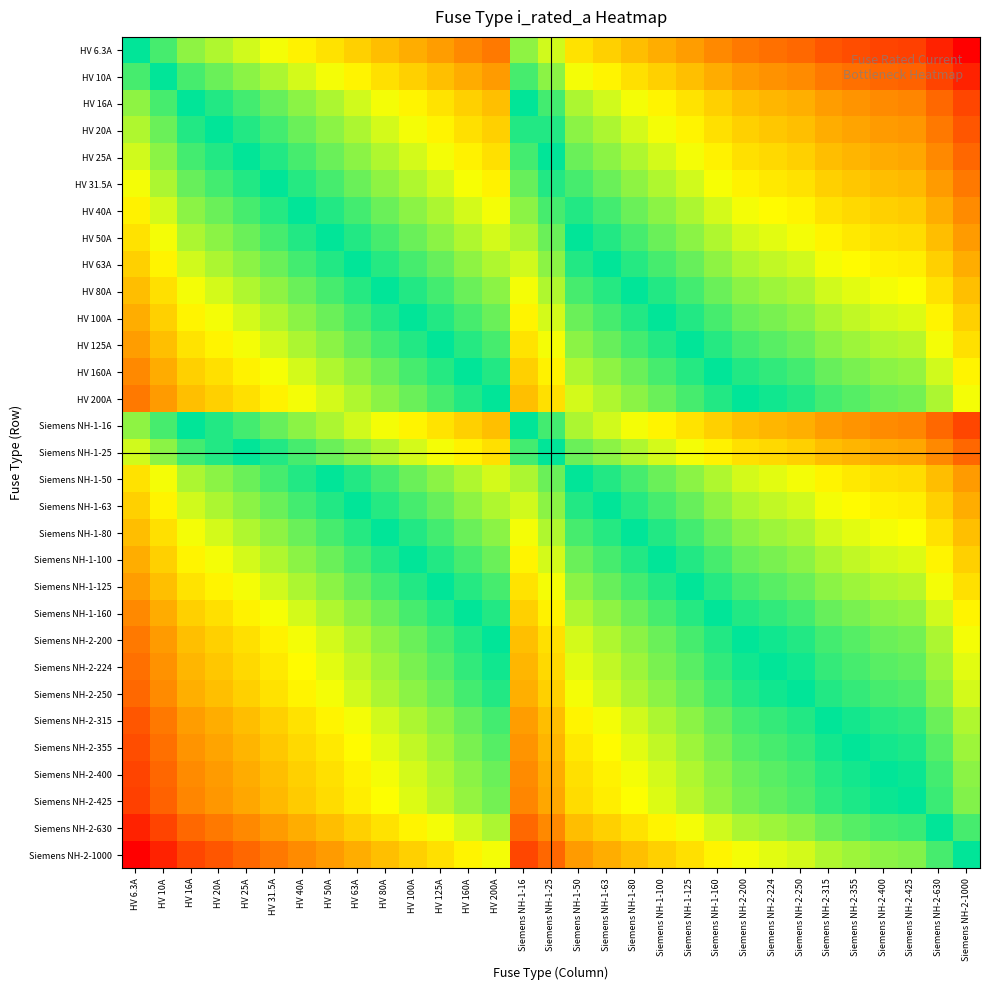

Reading left to right, transcribe all the data shown in this chart.

HV 6.3A: HV 6.3A=0.0	HV 10A=-0.2	HV 16A=-0.4	HV 20A=-0.5	HV 25A=-0.6	HV 31.5A=-0.7	HV 40A=-0.8	HV 50A=-0.9	HV 63A=-1.0	HV 80A=-1.1	HV 100A=-1.2	HV 125A=-1.3	HV 160A=-1.4	HV 200A=-1.5	Siemens NH-1-16=-0.4	Siemens NH-1-25=-0.6	Siemens NH-1-50=-0.9	Siemens NH-1-63=-1.0	Siemens NH-1-80=-1.1	Siemens NH-1-100=-1.2	Siemens NH-1-125=-1.3	Siemens NH-1-160=-1.4	Siemens NH-2-200=-1.5	Siemens NH-2-224=-1.6	Siemens NH-2-250=-1.6	Siemens NH-2-315=-1.7	Siemens NH-2-355=-1.8	Siemens NH-2-400=-1.8	Siemens NH-2-425=-1.8	Siemens NH-2-630=-2.0	Siemens NH-2-1000=-2.2
HV 10A: HV 6.3A=0.2	HV 10A=0.0	HV 16A=-0.2	HV 20A=-0.3	HV 25A=-0.4	HV 31.5A=-0.5	HV 40A=-0.6	HV 50A=-0.7	HV 63A=-0.8	HV 80A=-0.9	HV 100A=-1.0	HV 125A=-1.1	HV 160A=-1.2	HV 200A=-1.3	Siemens NH-1-16=-0.2	Siemens NH-1-25=-0.4	Siemens NH-1-50=-0.7	Siemens NH-1-63=-0.8	Siemens NH-1-80=-0.9	Siemens NH-1-100=-1.0	Siemens NH-1-125=-1.1	Siemens NH-1-160=-1.2	Siemens NH-2-200=-1.3	Siemens NH-2-224=-1.4	Siemens NH-2-250=-1.4	Siemens NH-2-315=-1.5	Siemens NH-2-355=-1.6	Siemens NH-2-400=-1.6	Siemens NH-2-425=-1.6	Siemens NH-2-630=-1.8	Siemens NH-2-1000=-2.0
HV 16A: HV 6.3A=0.4	HV 10A=0.2	HV 16A=0.0	HV 20A=-0.1	HV 25A=-0.2	HV 31.5A=-0.3	HV 40A=-0.4	HV 50A=-0.5	HV 63A=-0.6	HV 80A=-0.7	HV 100A=-0.8	HV 125A=-0.9	HV 160A=-1.0	HV 200A=-1.1	Siemens NH-1-16=0.0	Siemens NH-1-25=-0.2	Siemens NH-1-50=-0.5	Siemens NH-1-63=-0.6	Siemens NH-1-80=-0.7	Siemens NH-1-100=-0.8	Siemens NH-1-125=-0.9	Siemens NH-1-160=-1.0	Siemens NH-2-200=-1.1	Siemens NH-2-224=-1.1	Siemens NH-2-250=-1.2	Siemens NH-2-315=-1.3	Siemens NH-2-355=-1.3	Siemens NH-2-400=-1.4	Siemens NH-2-425=-1.4	Siemens NH-2-630=-1.6	Siemens NH-2-1000=-1.8
HV 20A: HV 6.3A=0.5	HV 10A=0.3	HV 16A=0.1	HV 20A=0.0	HV 25A=-0.1	HV 31.5A=-0.2	HV 40A=-0.3	HV 50A=-0.4	HV 63A=-0.5	HV 80A=-0.6	HV 100A=-0.7	HV 125A=-0.8	HV 160A=-0.9	HV 200A=-1.0	Siemens NH-1-16=0.1	Siemens NH-1-25=-0.1	Siemens NH-1-50=-0.4	Siemens NH-1-63=-0.5	Siemens NH-1-80=-0.6	Siemens NH-1-100=-0.7	Siemens NH-1-125=-0.8	Siemens NH-1-160=-0.9	Siemens NH-2-200=-1.0	Siemens NH-2-224=-1.0	Siemens NH-2-250=-1.1	Siemens NH-2-315=-1.2	Siemens NH-2-355=-1.2	Siemens NH-2-400=-1.3	Siemens NH-2-425=-1.3	Siemens NH-2-630=-1.5	Siemens NH-2-1000=-1.7
HV 25A: HV 6.3A=0.6	HV 10A=0.4	HV 16A=0.2	HV 20A=0.1	HV 25A=0.0	HV 31.5A=-0.1	HV 40A=-0.2	HV 50A=-0.3	HV 63A=-0.4	HV 80A=-0.5	HV 100A=-0.6	HV 125A=-0.7	HV 160A=-0.8	HV 200A=-0.9	Siemens NH-1-16=0.2	Siemens NH-1-25=0.0	Siemens NH-1-50=-0.3	Siemens NH-1-63=-0.4	Siemens NH-1-80=-0.5	Siemens NH-1-100=-0.6	Siemens NH-1-125=-0.7	Siemens NH-1-160=-0.8	Siemens NH-2-200=-0.9	Siemens NH-2-224=-1.0	Siemens NH-2-250=-1.0	Siemens NH-2-315=-1.1	Siemens NH-2-355=-1.2	Siemens NH-2-400=-1.2	Siemens NH-2-425=-1.2	Siemens NH-2-630=-1.4	Siemens NH-2-1000=-1.6
HV 31.5A: HV 6.3A=0.7	HV 10A=0.5	HV 16A=0.3	HV 20A=0.2	HV 25A=0.1	HV 31.5A=0.0	HV 40A=-0.1	HV 50A=-0.2	HV 63A=-0.3	HV 80A=-0.4	HV 100A=-0.5	HV 125A=-0.6	HV 160A=-0.7	HV 200A=-0.8	Siemens NH-1-16=0.3	Siemens NH-1-25=0.1	Siemens NH-1-50=-0.2	Siemens NH-1-63=-0.3	Siemens NH-1-80=-0.4	Siemens NH-1-100=-0.5	Siemens NH-1-125=-0.6	Siemens NH-1-160=-0.7	Siemens NH-2-200=-0.8	Siemens NH-2-224=-0.9	Siemens NH-2-250=-0.9	Siemens NH-2-315=-1.0	Siemens NH-2-355=-1.1	Siemens NH-2-400=-1.1	Siemens NH-2-425=-1.1	Siemens NH-2-630=-1.3	Siemens NH-2-1000=-1.5
HV 40A: HV 6.3A=0.8	HV 10A=0.6	HV 16A=0.4	HV 20A=0.3	HV 25A=0.2	HV 31.5A=0.1	HV 40A=0.0	HV 50A=-0.1	HV 63A=-0.2	HV 80A=-0.3	HV 100A=-0.4	HV 125A=-0.5	HV 160A=-0.6	HV 200A=-0.7	Siemens NH-1-16=0.4	Siemens NH-1-25=0.2	Siemens NH-1-50=-0.1	Siemens NH-1-63=-0.2	Siemens NH-1-80=-0.3	Siemens NH-1-100=-0.4	Siemens NH-1-125=-0.5	Siemens NH-1-160=-0.6	Siemens NH-2-200=-0.7	Siemens NH-2-224=-0.7	Siemens NH-2-250=-0.8	Siemens NH-2-315=-0.9	Siemens NH-2-355=-0.9	Siemens NH-2-400=-1.0	Siemens NH-2-425=-1.0	Siemens NH-2-630=-1.2	Siemens NH-2-1000=-1.4
HV 50A: HV 6.3A=0.9	HV 10A=0.7	HV 16A=0.5	HV 20A=0.4	HV 25A=0.3	HV 31.5A=0.2	HV 40A=0.1	HV 50A=0.0	HV 63A=-0.1	HV 80A=-0.2	HV 100A=-0.3	HV 125A=-0.4	HV 160A=-0.5	HV 200A=-0.6	Siemens NH-1-16=0.5	Siemens NH-1-25=0.3	Siemens NH-1-50=0.0	Siemens NH-1-63=-0.1	Siemens NH-1-80=-0.2	Siemens NH-1-100=-0.3	Siemens NH-1-125=-0.4	Siemens NH-1-160=-0.5	Siemens NH-2-200=-0.6	Siemens NH-2-224=-0.7	Siemens NH-2-250=-0.7	Siemens NH-2-315=-0.8	Siemens NH-2-355=-0.9	Siemens NH-2-400=-0.9	Siemens NH-2-425=-0.9	Siemens NH-2-630=-1.1	Siemens NH-2-1000=-1.3
HV 63A: HV 6.3A=1.0	HV 10A=0.8	HV 16A=0.6	HV 20A=0.5	HV 25A=0.4	HV 31.5A=0.3	HV 40A=0.2	HV 50A=0.1	HV 63A=0.0	HV 80A=-0.1	HV 100A=-0.2	HV 125A=-0.3	HV 160A=-0.4	HV 200A=-0.5	Siemens NH-1-16=0.6	Siemens NH-1-25=0.4	Siemens NH-1-50=0.1	Siemens NH-1-63=0.0	Siemens NH-1-80=-0.1	Siemens NH-1-100=-0.2	Siemens NH-1-125=-0.3	Siemens NH-1-160=-0.4	Siemens NH-2-200=-0.5	Siemens NH-2-224=-0.6	Siemens NH-2-250=-0.6	Siemens NH-2-315=-0.7	Siemens NH-2-355=-0.8	Siemens NH-2-400=-0.8	Siemens NH-2-425=-0.8	Siemens NH-2-630=-1.0	Siemens NH-2-1000=-1.2
HV 80A: HV 6.3A=1.1	HV 10A=0.9	HV 16A=0.7	HV 20A=0.6	HV 25A=0.5	HV 31.5A=0.4	HV 40A=0.3	HV 50A=0.2	HV 63A=0.1	HV 80A=0.0	HV 100A=-0.1	HV 125A=-0.2	HV 160A=-0.3	HV 200A=-0.4	Siemens NH-1-16=0.7	Siemens NH-1-25=0.5	Siemens NH-1-50=0.2	Siemens NH-1-63=0.1	Siemens NH-1-80=0.0	Siemens NH-1-100=-0.1	Siemens NH-1-125=-0.2	Siemens NH-1-160=-0.3	Siemens NH-2-200=-0.4	Siemens NH-2-224=-0.4	Siemens NH-2-250=-0.5	Siemens NH-2-315=-0.6	Siemens NH-2-355=-0.6	Siemens NH-2-400=-0.7	Siemens NH-2-425=-0.7	Siemens NH-2-630=-0.9	Siemens NH-2-1000=-1.1
HV 100A: HV 6.3A=1.2	HV 10A=1.0	HV 16A=0.8	HV 20A=0.7	HV 25A=0.6	HV 31.5A=0.5	HV 40A=0.4	HV 50A=0.3	HV 63A=0.2	HV 80A=0.1	HV 100A=0.0	HV 125A=-0.1	HV 160A=-0.2	HV 200A=-0.3	Siemens NH-1-16=0.8	Siemens NH-1-25=0.6	Siemens NH-1-50=0.3	Siemens NH-1-63=0.2	Siemens NH-1-80=0.1	Siemens NH-1-100=0.0	Siemens NH-1-125=-0.1	Siemens NH-1-160=-0.2	Siemens NH-2-200=-0.3	Siemens NH-2-224=-0.4	Siemens NH-2-250=-0.4	Siemens NH-2-315=-0.5	Siemens NH-2-355=-0.6	Siemens NH-2-400=-0.6	Siemens NH-2-425=-0.6	Siemens NH-2-630=-0.8	Siemens NH-2-1000=-1.0
HV 125A: HV 6.3A=1.3	HV 10A=1.1	HV 16A=0.9	HV 20A=0.8	HV 25A=0.7	HV 31.5A=0.6	HV 40A=0.5	HV 50A=0.4	HV 63A=0.3	HV 80A=0.2	HV 100A=0.1	HV 125A=0.0	HV 160A=-0.1	HV 200A=-0.2	Siemens NH-1-16=0.9	Siemens NH-1-25=0.7	Siemens NH-1-50=0.4	Siemens NH-1-63=0.3	Siemens NH-1-80=0.2	Siemens NH-1-100=0.1	Siemens NH-1-125=0.0	Siemens NH-1-160=-0.1	Siemens NH-2-200=-0.2	Siemens NH-2-224=-0.3	Siemens NH-2-250=-0.3	Siemens NH-2-315=-0.4	Siemens NH-2-355=-0.5	Siemens NH-2-400=-0.5	Siemens NH-2-425=-0.5	Siemens NH-2-630=-0.7	Siemens NH-2-1000=-0.9
HV 160A: HV 6.3A=1.4	HV 10A=1.2	HV 16A=1.0	HV 20A=0.9	HV 25A=0.8	HV 31.5A=0.7	HV 40A=0.6	HV 50A=0.5	HV 63A=0.4	HV 80A=0.3	HV 100A=0.2	HV 125A=0.1	HV 160A=0.0	HV 200A=-0.1	Siemens NH-1-16=1.0	Siemens NH-1-25=0.8	Siemens NH-1-50=0.5	Siemens NH-1-63=0.4	Siemens NH-1-80=0.3	Siemens NH-1-100=0.2	Siemens NH-1-125=0.1	Siemens NH-1-160=0.0	Siemens NH-2-200=-0.1	Siemens NH-2-224=-0.1	Siemens NH-2-250=-0.2	Siemens NH-2-315=-0.3	Siemens NH-2-355=-0.3	Siemens NH-2-400=-0.4	Siemens NH-2-425=-0.4	Siemens NH-2-630=-0.6	Siemens NH-2-1000=-0.8
HV 200A: HV 6.3A=1.5	HV 10A=1.3	HV 16A=1.1	HV 20A=1.0	HV 25A=0.9	HV 31.5A=0.8	HV 40A=0.7	HV 50A=0.6	HV 63A=0.5	HV 80A=0.4	HV 100A=0.3	HV 125A=0.2	HV 160A=0.1	HV 200A=0.0	Siemens NH-1-16=1.1	Siemens NH-1-25=0.9	Siemens NH-1-50=0.6	Siemens NH-1-63=0.5	Siemens NH-1-80=0.4	Siemens NH-1-100=0.3	Siemens NH-1-125=0.2	Siemens NH-1-160=0.1	Siemens NH-2-200=0.0	Siemens NH-2-224=-0.0	Siemens NH-2-250=-0.1	Siemens NH-2-315=-0.2	Siemens NH-2-355=-0.2	Siemens NH-2-400=-0.3	Siemens NH-2-425=-0.3	Siemens NH-2-630=-0.5	Siemens NH-2-1000=-0.7
Siemens NH-1-16: HV 6.3A=0.4	HV 10A=0.2	HV 16A=0.0	HV 20A=-0.1	HV 25A=-0.2	HV 31.5A=-0.3	HV 40A=-0.4	HV 50A=-0.5	HV 63A=-0.6	HV 80A=-0.7	HV 100A=-0.8	HV 125A=-0.9	HV 160A=-1.0	HV 200A=-1.1	Siemens NH-1-16=0.0	Siemens NH-1-25=-0.2	Siemens NH-1-50=-0.5	Siemens NH-1-63=-0.6	Siemens NH-1-80=-0.7	Siemens NH-1-100=-0.8	Siemens NH-1-125=-0.9	Siemens NH-1-160=-1.0	Siemens NH-2-200=-1.1	Siemens NH-2-224=-1.1	Siemens NH-2-250=-1.2	Siemens NH-2-315=-1.3	Siemens NH-2-355=-1.3	Siemens NH-2-400=-1.4	Siemens NH-2-425=-1.4	Siemens NH-2-630=-1.6	Siemens NH-2-1000=-1.8
Siemens NH-1-25: HV 6.3A=0.6	HV 10A=0.4	HV 16A=0.2	HV 20A=0.1	HV 25A=0.0	HV 31.5A=-0.1	HV 40A=-0.2	HV 50A=-0.3	HV 63A=-0.4	HV 80A=-0.5	HV 100A=-0.6	HV 125A=-0.7	HV 160A=-0.8	HV 200A=-0.9	Siemens NH-1-16=0.2	Siemens NH-1-25=0.0	Siemens NH-1-50=-0.3	Siemens NH-1-63=-0.4	Siemens NH-1-80=-0.5	Siemens NH-1-100=-0.6	Siemens NH-1-125=-0.7	Siemens NH-1-160=-0.8	Siemens NH-2-200=-0.9	Siemens NH-2-224=-1.0	Siemens NH-2-250=-1.0	Siemens NH-2-315=-1.1	Siemens NH-2-355=-1.2	Siemens NH-2-400=-1.2	Siemens NH-2-425=-1.2	Siemens NH-2-630=-1.4	Siemens NH-2-1000=-1.6
Siemens NH-1-50: HV 6.3A=0.9	HV 10A=0.7	HV 16A=0.5	HV 20A=0.4	HV 25A=0.3	HV 31.5A=0.2	HV 40A=0.1	HV 50A=0.0	HV 63A=-0.1	HV 80A=-0.2	HV 100A=-0.3	HV 125A=-0.4	HV 160A=-0.5	HV 200A=-0.6	Siemens NH-1-16=0.5	Siemens NH-1-25=0.3	Siemens NH-1-50=0.0	Siemens NH-1-63=-0.1	Siemens NH-1-80=-0.2	Siemens NH-1-100=-0.3	Siemens NH-1-125=-0.4	Siemens NH-1-160=-0.5	Siemens NH-2-200=-0.6	Siemens NH-2-224=-0.7	Siemens NH-2-250=-0.7	Siemens NH-2-315=-0.8	Siemens NH-2-355=-0.9	Siemens NH-2-400=-0.9	Siemens NH-2-425=-0.9	Siemens NH-2-630=-1.1	Siemens NH-2-1000=-1.3
Siemens NH-1-63: HV 6.3A=1.0	HV 10A=0.8	HV 16A=0.6	HV 20A=0.5	HV 25A=0.4	HV 31.5A=0.3	HV 40A=0.2	HV 50A=0.1	HV 63A=0.0	HV 80A=-0.1	HV 100A=-0.2	HV 125A=-0.3	HV 160A=-0.4	HV 200A=-0.5	Siemens NH-1-16=0.6	Siemens NH-1-25=0.4	Siemens NH-1-50=0.1	Siemens NH-1-63=0.0	Siemens NH-1-80=-0.1	Siemens NH-1-100=-0.2	Siemens NH-1-125=-0.3	Siemens NH-1-160=-0.4	Siemens NH-2-200=-0.5	Siemens NH-2-224=-0.6	Siemens NH-2-250=-0.6	Siemens NH-2-315=-0.7	Siemens NH-2-355=-0.8	Siemens NH-2-400=-0.8	Siemens NH-2-425=-0.8	Siemens NH-2-630=-1.0	Siemens NH-2-1000=-1.2
Siemens NH-1-80: HV 6.3A=1.1	HV 10A=0.9	HV 16A=0.7	HV 20A=0.6	HV 25A=0.5	HV 31.5A=0.4	HV 40A=0.3	HV 50A=0.2	HV 63A=0.1	HV 80A=0.0	HV 100A=-0.1	HV 125A=-0.2	HV 160A=-0.3	HV 200A=-0.4	Siemens NH-1-16=0.7	Siemens NH-1-25=0.5	Siemens NH-1-50=0.2	Siemens NH-1-63=0.1	Siemens NH-1-80=0.0	Siemens NH-1-100=-0.1	Siemens NH-1-125=-0.2	Siemens NH-1-160=-0.3	Siemens NH-2-200=-0.4	Siemens NH-2-224=-0.4	Siemens NH-2-250=-0.5	Siemens NH-2-315=-0.6	Siemens NH-2-355=-0.6	Siemens NH-2-400=-0.7	Siemens NH-2-425=-0.7	Siemens NH-2-630=-0.9	Siemens NH-2-1000=-1.1
Siemens NH-1-100: HV 6.3A=1.2	HV 10A=1.0	HV 16A=0.8	HV 20A=0.7	HV 25A=0.6	HV 31.5A=0.5	HV 40A=0.4	HV 50A=0.3	HV 63A=0.2	HV 80A=0.1	HV 100A=0.0	HV 125A=-0.1	HV 160A=-0.2	HV 200A=-0.3	Siemens NH-1-16=0.8	Siemens NH-1-25=0.6	Siemens NH-1-50=0.3	Siemens NH-1-63=0.2	Siemens NH-1-80=0.1	Siemens NH-1-100=0.0	Siemens NH-1-125=-0.1	Siemens NH-1-160=-0.2	Siemens NH-2-200=-0.3	Siemens NH-2-224=-0.4	Siemens NH-2-250=-0.4	Siemens NH-2-315=-0.5	Siemens NH-2-355=-0.6	Siemens NH-2-400=-0.6	Siemens NH-2-425=-0.6	Siemens NH-2-630=-0.8	Siemens NH-2-1000=-1.0
Siemens NH-1-125: HV 6.3A=1.3	HV 10A=1.1	HV 16A=0.9	HV 20A=0.8	HV 25A=0.7	HV 31.5A=0.6	HV 40A=0.5	HV 50A=0.4	HV 63A=0.3	HV 80A=0.2	HV 100A=0.1	HV 125A=0.0	HV 160A=-0.1	HV 200A=-0.2	Siemens NH-1-16=0.9	Siemens NH-1-25=0.7	Siemens NH-1-50=0.4	Siemens NH-1-63=0.3	Siemens NH-1-80=0.2	Siemens NH-1-100=0.1	Siemens NH-1-125=0.0	Siemens NH-1-160=-0.1	Siemens NH-2-200=-0.2	Siemens NH-2-224=-0.3	Siemens NH-2-250=-0.3	Siemens NH-2-315=-0.4	Siemens NH-2-355=-0.5	Siemens NH-2-400=-0.5	Siemens NH-2-425=-0.5	Siemens NH-2-630=-0.7	Siemens NH-2-1000=-0.9
Siemens NH-1-160: HV 6.3A=1.4	HV 10A=1.2	HV 16A=1.0	HV 20A=0.9	HV 25A=0.8	HV 31.5A=0.7	HV 40A=0.6	HV 50A=0.5	HV 63A=0.4	HV 80A=0.3	HV 100A=0.2	HV 125A=0.1	HV 160A=0.0	HV 200A=-0.1	Siemens NH-1-16=1.0	Siemens NH-1-25=0.8	Siemens NH-1-50=0.5	Siemens NH-1-63=0.4	Siemens NH-1-80=0.3	Siemens NH-1-100=0.2	Siemens NH-1-125=0.1	Siemens NH-1-160=0.0	Siemens NH-2-200=-0.1	Siemens NH-2-224=-0.1	Siemens NH-2-250=-0.2	Siemens NH-2-315=-0.3	Siemens NH-2-355=-0.3	Siemens NH-2-400=-0.4	Siemens NH-2-425=-0.4	Siemens NH-2-630=-0.6	Siemens NH-2-1000=-0.8
Siemens NH-2-200: HV 6.3A=1.5	HV 10A=1.3	HV 16A=1.1	HV 20A=1.0	HV 25A=0.9	HV 31.5A=0.8	HV 40A=0.7	HV 50A=0.6	HV 63A=0.5	HV 80A=0.4	HV 100A=0.3	HV 125A=0.2	HV 160A=0.1	HV 200A=0.0	Siemens NH-1-16=1.1	Siemens NH-1-25=0.9	Siemens NH-1-50=0.6	Siemens NH-1-63=0.5	Siemens NH-1-80=0.4	Siemens NH-1-100=0.3	Siemens NH-1-125=0.2	Siemens NH-1-160=0.1	Siemens NH-2-200=0.0	Siemens NH-2-224=-0.0	Siemens NH-2-250=-0.1	Siemens NH-2-315=-0.2	Siemens NH-2-355=-0.2	Siemens NH-2-400=-0.3	Siemens NH-2-425=-0.3	Siemens NH-2-630=-0.5	Siemens NH-2-1000=-0.7
Siemens NH-2-224: HV 6.3A=1.6	HV 10A=1.4	HV 16A=1.1	HV 20A=1.0	HV 25A=1.0	HV 31.5A=0.9	HV 40A=0.7	HV 50A=0.7	HV 63A=0.6	HV 80A=0.4	HV 100A=0.4	HV 125A=0.3	HV 160A=0.1	HV 200A=0.0	Siemens NH-1-16=1.1	Siemens NH-1-25=1.0	Siemens NH-1-50=0.7	Siemens NH-1-63=0.6	Siemens NH-1-80=0.4	Siemens NH-1-100=0.4	Siemens NH-1-125=0.3	Siemens NH-1-160=0.1	Siemens NH-2-200=0.0	Siemens NH-2-224=0.0	Siemens NH-2-250=-0.0	Siemens NH-2-315=-0.1	Siemens NH-2-355=-0.2	Siemens NH-2-400=-0.3	Siemens NH-2-425=-0.3	Siemens NH-2-630=-0.4	Siemens NH-2-1000=-0.6
Siemens NH-2-250: HV 6.3A=1.6	HV 10A=1.4	HV 16A=1.2	HV 20A=1.1	HV 25A=1.0	HV 31.5A=0.9	HV 40A=0.8	HV 50A=0.7	HV 63A=0.6	HV 80A=0.5	HV 100A=0.4	HV 125A=0.3	HV 160A=0.2	HV 200A=0.1	Siemens NH-1-16=1.2	Siemens NH-1-25=1.0	Siemens NH-1-50=0.7	Siemens NH-1-63=0.6	Siemens NH-1-80=0.5	Siemens NH-1-100=0.4	Siemens NH-1-125=0.3	Siemens NH-1-160=0.2	Siemens NH-2-200=0.1	Siemens NH-2-224=0.0	Siemens NH-2-250=0.0	Siemens NH-2-315=-0.1	Siemens NH-2-355=-0.2	Siemens NH-2-400=-0.2	Siemens NH-2-425=-0.2	Siemens NH-2-630=-0.4	Siemens NH-2-1000=-0.6
Siemens NH-2-315: HV 6.3A=1.7	HV 10A=1.5	HV 16A=1.3	HV 20A=1.2	HV 25A=1.1	HV 31.5A=1.0	HV 40A=0.9	HV 50A=0.8	HV 63A=0.7	HV 80A=0.6	HV 100A=0.5	HV 125A=0.4	HV 160A=0.3	HV 200A=0.2	Siemens NH-1-16=1.3	Siemens NH-1-25=1.1	Siemens NH-1-50=0.8	Siemens NH-1-63=0.7	Siemens NH-1-80=0.6	Siemens NH-1-100=0.5	Siemens NH-1-125=0.4	Siemens NH-1-160=0.3	Siemens NH-2-200=0.2	Siemens NH-2-224=0.1	Siemens NH-2-250=0.1	Siemens NH-2-315=0.0	Siemens NH-2-355=-0.1	Siemens NH-2-400=-0.1	Siemens NH-2-425=-0.1	Siemens NH-2-630=-0.3	Siemens NH-2-1000=-0.5
Siemens NH-2-355: HV 6.3A=1.8	HV 10A=1.6	HV 16A=1.3	HV 20A=1.2	HV 25A=1.2	HV 31.5A=1.1	HV 40A=0.9	HV 50A=0.9	HV 63A=0.8	HV 80A=0.6	HV 100A=0.6	HV 125A=0.5	HV 160A=0.3	HV 200A=0.2	Siemens NH-1-16=1.3	Siemens NH-1-25=1.2	Siemens NH-1-50=0.9	Siemens NH-1-63=0.8	Siemens NH-1-80=0.6	Siemens NH-1-100=0.6	Siemens NH-1-125=0.5	Siemens NH-1-160=0.3	Siemens NH-2-200=0.2	Siemens NH-2-224=0.2	Siemens NH-2-250=0.2	Siemens NH-2-315=0.1	Siemens NH-2-355=0.0	Siemens NH-2-400=-0.1	Siemens NH-2-425=-0.1	Siemens NH-2-630=-0.2	Siemens NH-2-1000=-0.4
Siemens NH-2-400: HV 6.3A=1.8	HV 10A=1.6	HV 16A=1.4	HV 20A=1.3	HV 25A=1.2	HV 31.5A=1.1	HV 40A=1.0	HV 50A=0.9	HV 63A=0.8	HV 80A=0.7	HV 100A=0.6	HV 125A=0.5	HV 160A=0.4	HV 200A=0.3	Siemens NH-1-16=1.4	Siemens NH-1-25=1.2	Siemens NH-1-50=0.9	Siemens NH-1-63=0.8	Siemens NH-1-80=0.7	Siemens NH-1-100=0.6	Siemens NH-1-125=0.5	Siemens NH-1-160=0.4	Siemens NH-2-200=0.3	Siemens NH-2-224=0.3	Siemens NH-2-250=0.2	Siemens NH-2-315=0.1	Siemens NH-2-355=0.1	Siemens NH-2-400=0.0	Siemens NH-2-425=-0.0	Siemens NH-2-630=-0.2	Siemens NH-2-1000=-0.4
Siemens NH-2-425: HV 6.3A=1.8	HV 10A=1.6	HV 16A=1.4	HV 20A=1.3	HV 25A=1.2	HV 31.5A=1.1	HV 40A=1.0	HV 50A=0.9	HV 63A=0.8	HV 80A=0.7	HV 100A=0.6	HV 125A=0.5	HV 160A=0.4	HV 200A=0.3	Siemens NH-1-16=1.4	Siemens NH-1-25=1.2	Siemens NH-1-50=0.9	Siemens NH-1-63=0.8	Siemens NH-1-80=0.7	Siemens NH-1-100=0.6	Siemens NH-1-125=0.5	Siemens NH-1-160=0.4	Siemens NH-2-200=0.3	Siemens NH-2-224=0.3	Siemens NH-2-250=0.2	Siemens NH-2-315=0.1	Siemens NH-2-355=0.1	Siemens NH-2-400=0.0	Siemens NH-2-425=0.0	Siemens NH-2-630=-0.2	Siemens NH-2-1000=-0.4
Siemens NH-2-630: HV 6.3A=2.0	HV 10A=1.8	HV 16A=1.6	HV 20A=1.5	HV 25A=1.4	HV 31.5A=1.3	HV 40A=1.2	HV 50A=1.1	HV 63A=1.0	HV 80A=0.9	HV 100A=0.8	HV 125A=0.7	HV 160A=0.6	HV 200A=0.5	Siemens NH-1-16=1.6	Siemens NH-1-25=1.4	Siemens NH-1-50=1.1	Siemens NH-1-63=1.0	Siemens NH-1-80=0.9	Siemens NH-1-100=0.8	Siemens NH-1-125=0.7	Siemens NH-1-160=0.6	Siemens NH-2-200=0.5	Siemens NH-2-224=0.4	Siemens NH-2-250=0.4	Siemens NH-2-315=0.3	Siemens NH-2-355=0.2	Siemens NH-2-400=0.2	Siemens NH-2-425=0.2	Siemens NH-2-630=0.0	Siemens NH-2-1000=-0.2
Siemens NH-2-1000: HV 6.3A=2.2	HV 10A=2.0	HV 16A=1.8	HV 20A=1.7	HV 25A=1.6	HV 31.5A=1.5	HV 40A=1.4	HV 50A=1.3	HV 63A=1.2	HV 80A=1.1	HV 100A=1.0	HV 125A=0.9	HV 160A=0.8	HV 200A=0.7	Siemens NH-1-16=1.8	Siemens NH-1-25=1.6	Siemens NH-1-50=1.3	Siemens NH-1-63=1.2	Siemens NH-1-80=1.1	Siemens NH-1-100=1.0	Siemens NH-1-125=0.9	Siemens NH-1-160=0.8	Siemens NH-2-200=0.7	Siemens NH-2-224=0.6	Siemens NH-2-250=0.6	Siemens NH-2-315=0.5	Siemens NH-2-355=0.4	Siemens NH-2-400=0.4	Siemens NH-2-425=0.4	Siemens NH-2-630=0.2	Siemens NH-2-1000=0.0